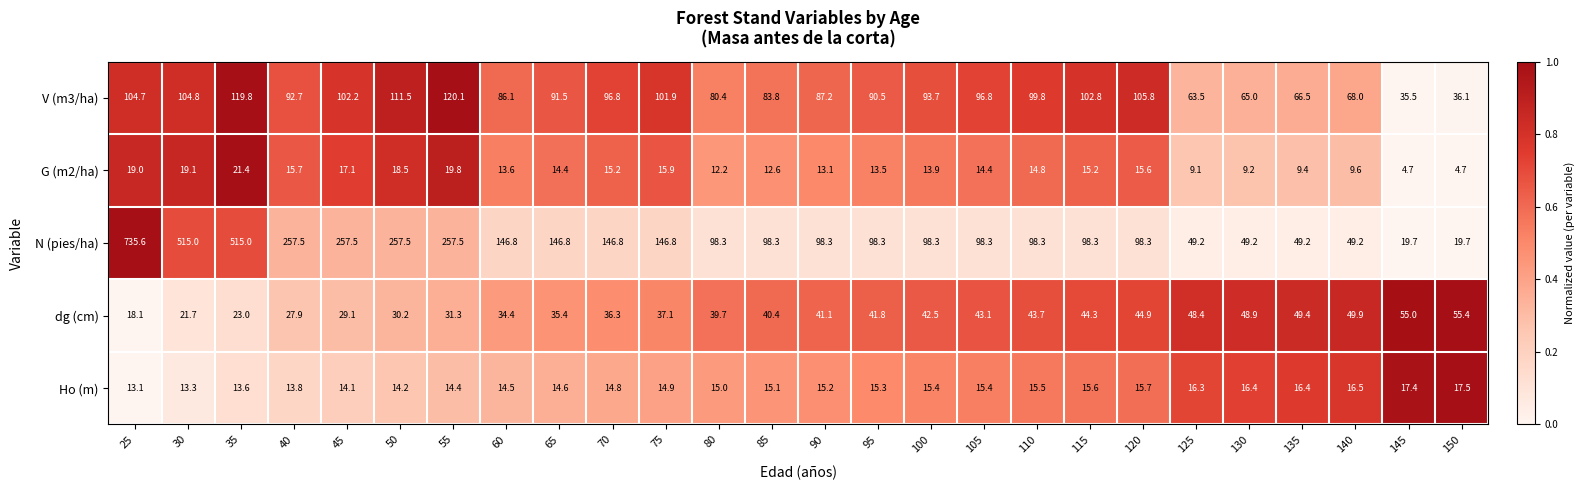

How many distinct data groups are displayed?

5